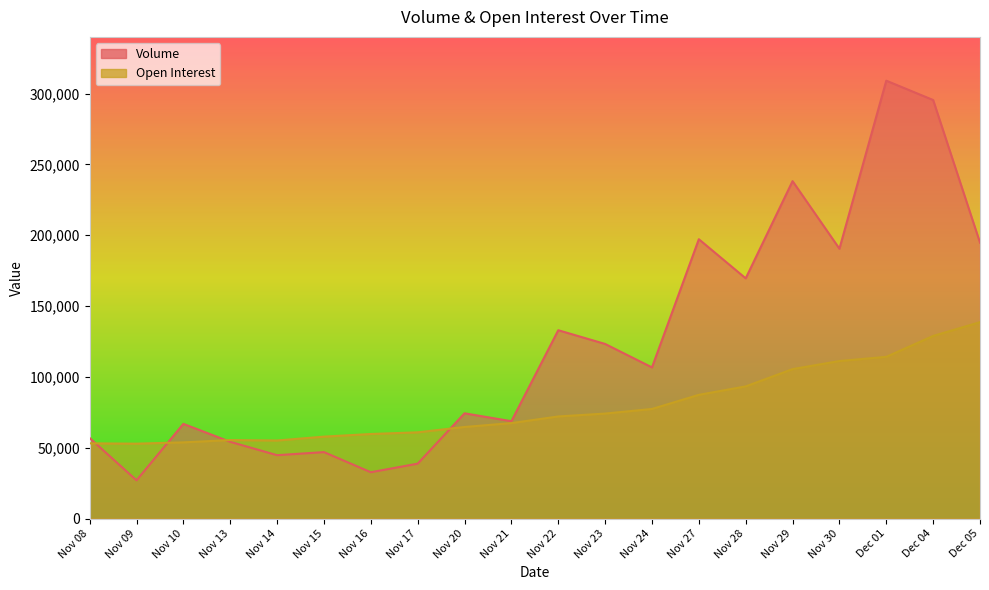

Between Nov 13 and Nov 30, which is larger?

Nov 30